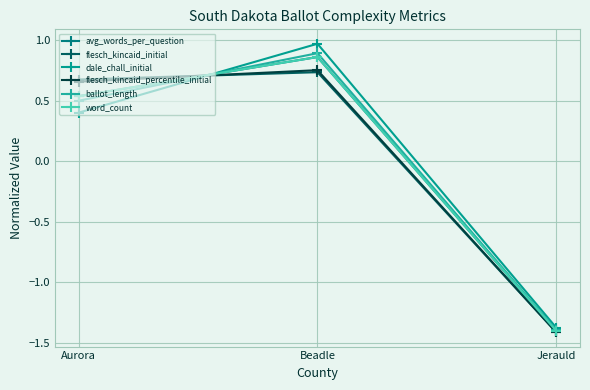

How many lines are shown in the chart?

6